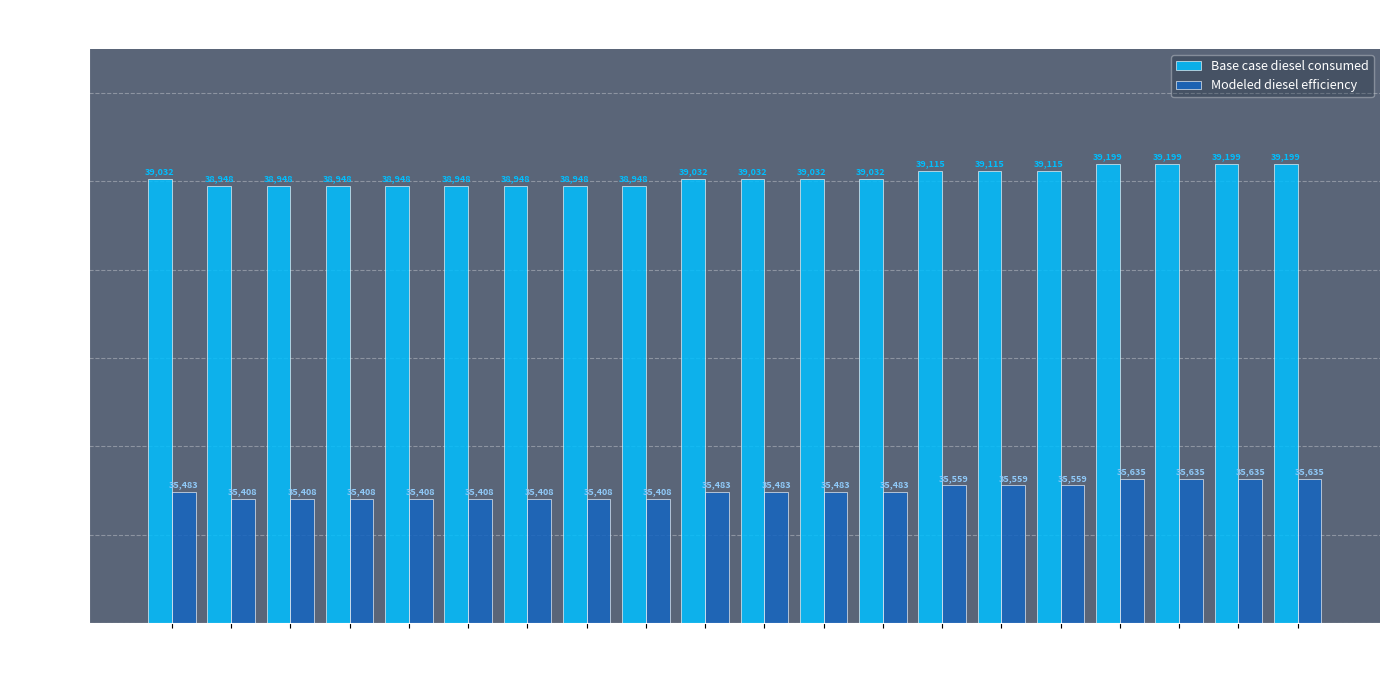

At how many categories does at least one series exceed 37642?

20